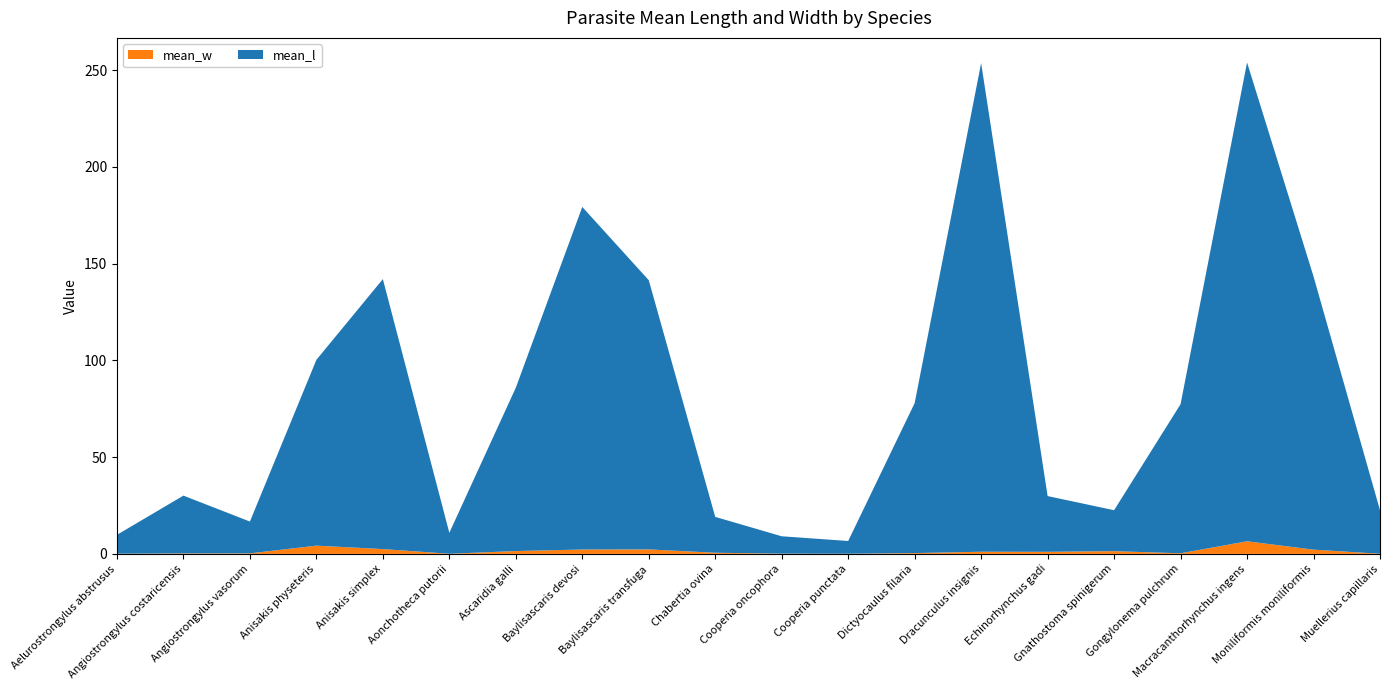

Reading left to right, transcribe all the data shown in this chart.

mean_l: 9.8	29.9	16.4	96.0	139.5	10.8	84.4	177.0	139.1	18.5	9.0	6.6	77.5	252.5	28.8	21.2	77.0	247.4	141.2	22.5
mean_w: 0.1	0.2	0.3	4.2	2.5	0.1	1.4	2.3	2.3	0.6	0.1	0.1	0.4	1.1	1.1	1.4	0.3	6.5	2.2	0.1